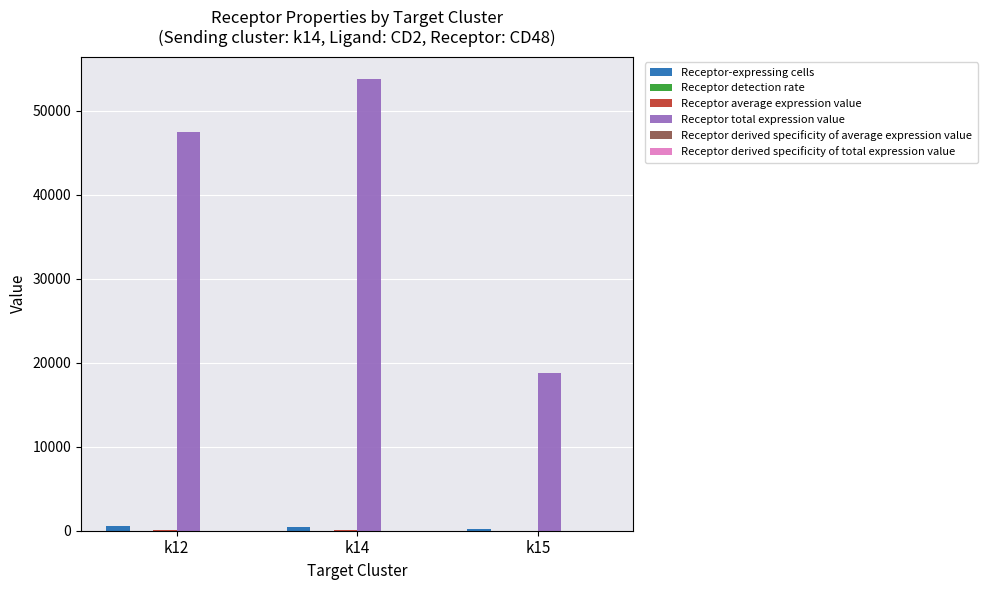

Which series has the largest total across all categories?

Receptor total expression value